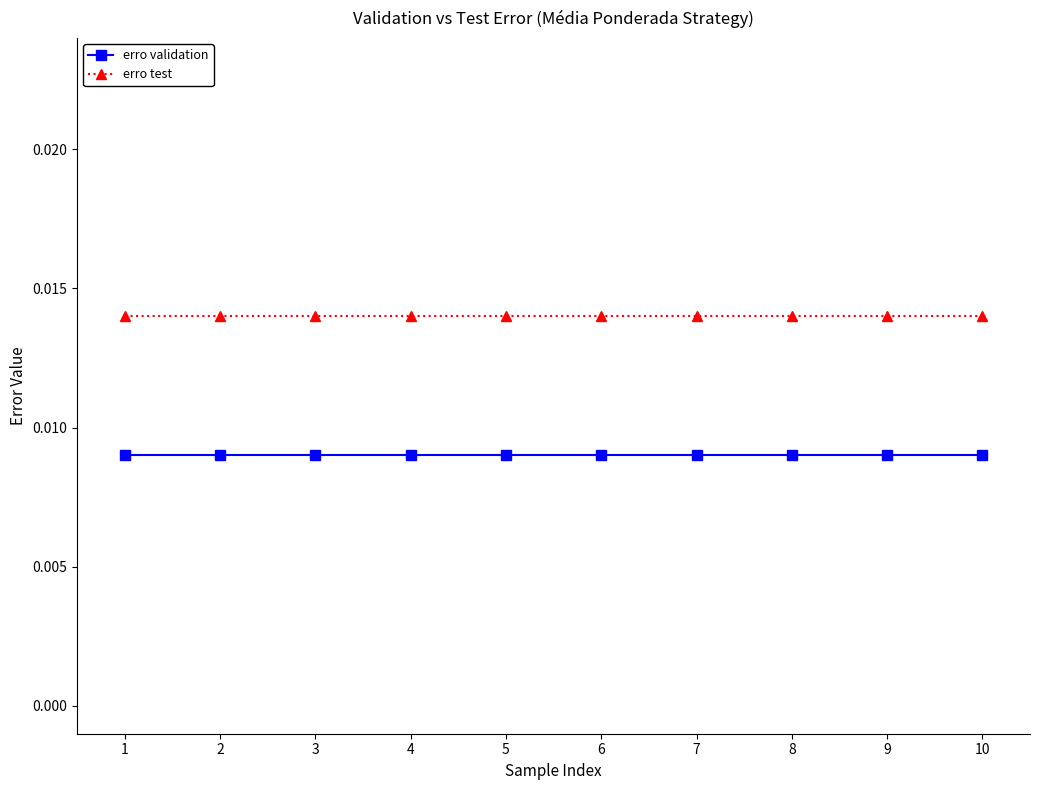

True or false: erro test and erro validation cross at least once.

False